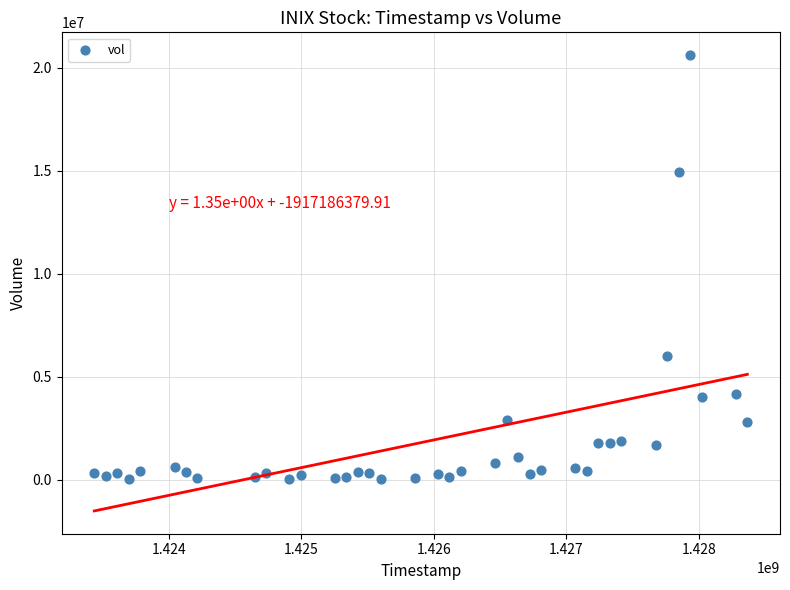

What Y value in the scatter plot is closest to 10334000?

6030200